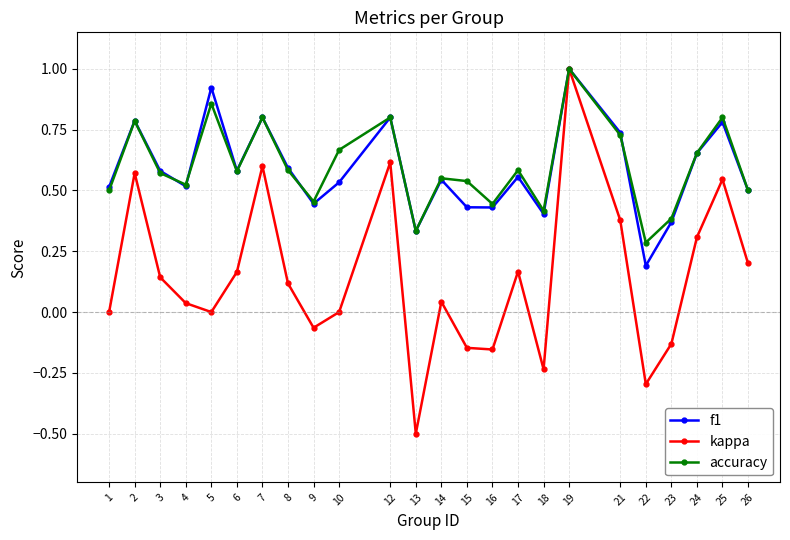

What is the minimum value shown in the chart?

-0.5